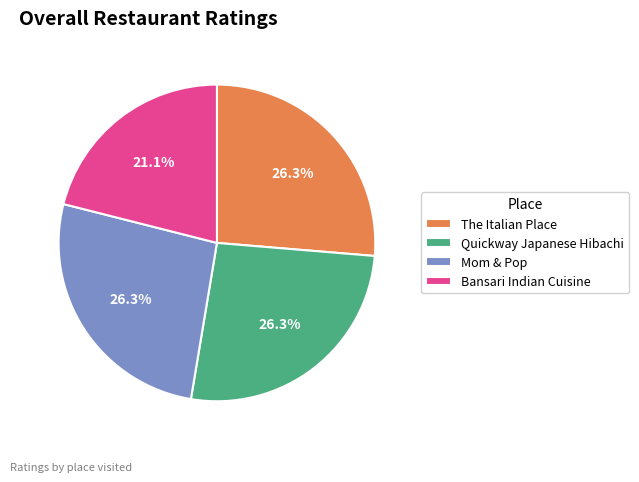

What is the ratio of the value at Bansari Indian Cuisine to the value at Quickway Japanese Hibachi?

0.8